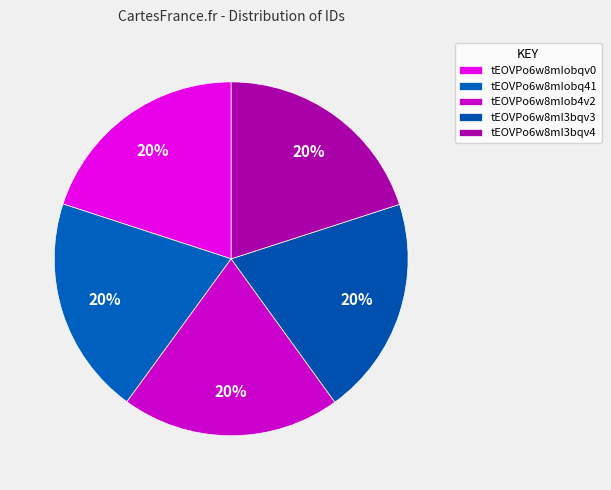

Is tEOVPo6w8mIobqv0 the majority of the pie?

No